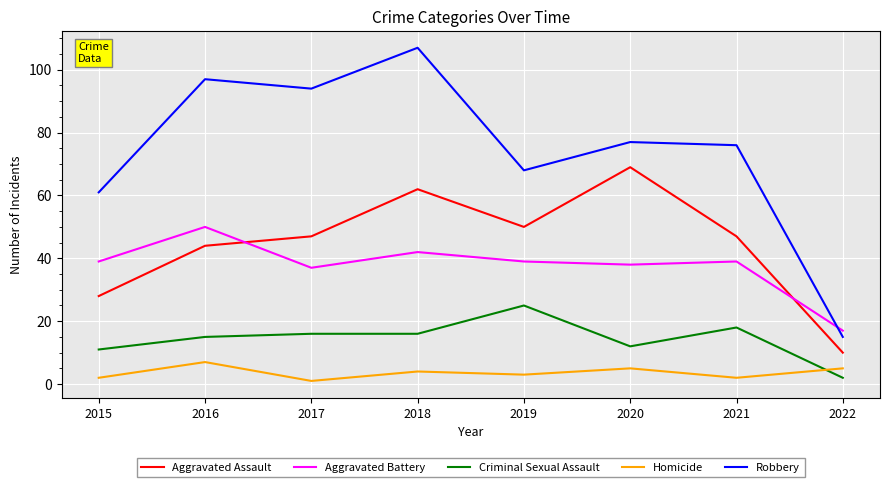

The Aggravated Battery series shows 42 at 2018. True or false?

True